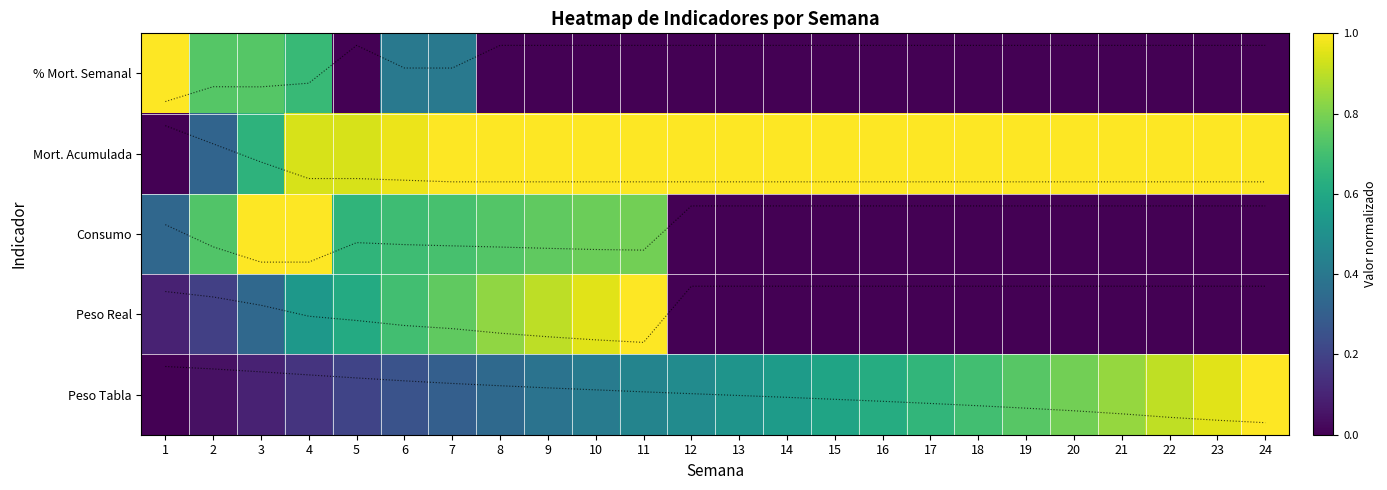

Which series has the largest total across all categories?

Mort. Acumulada